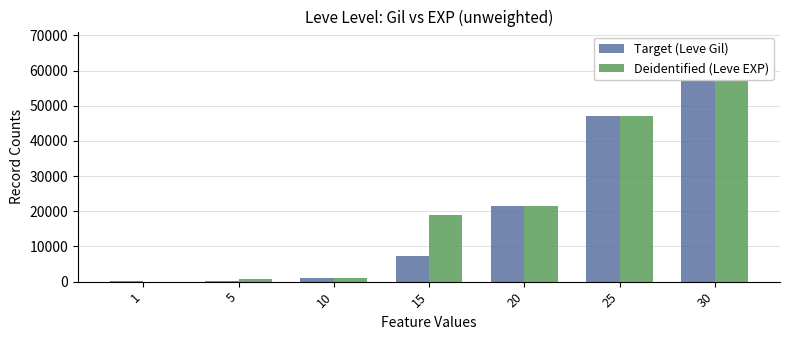

What is the value of the Target (Leve Gil) bar at the 2nd from the left?

220